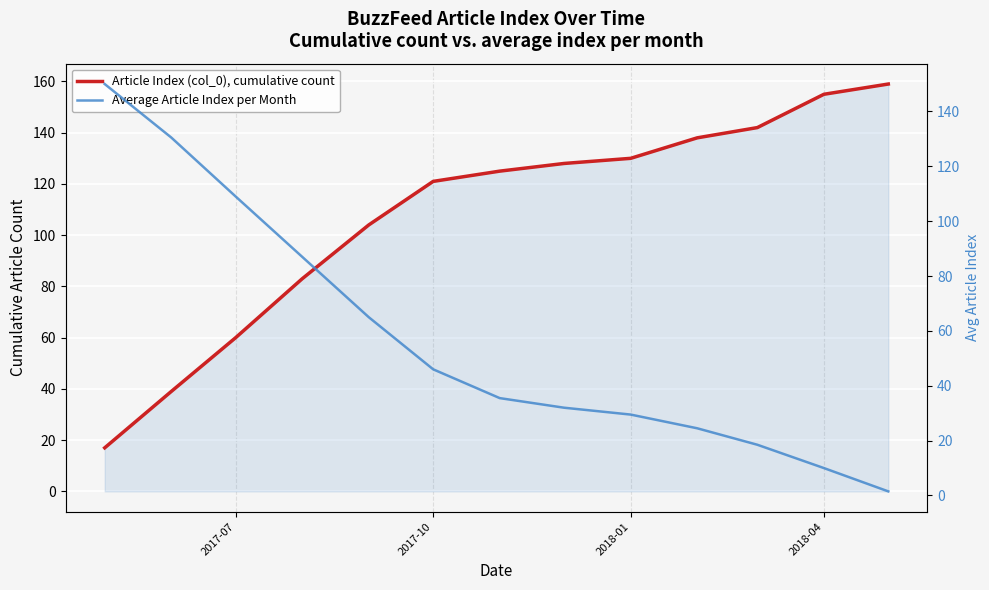

How many times do Article Index (col_0), cumulative count and Average Article Index per Month cross each other?

1